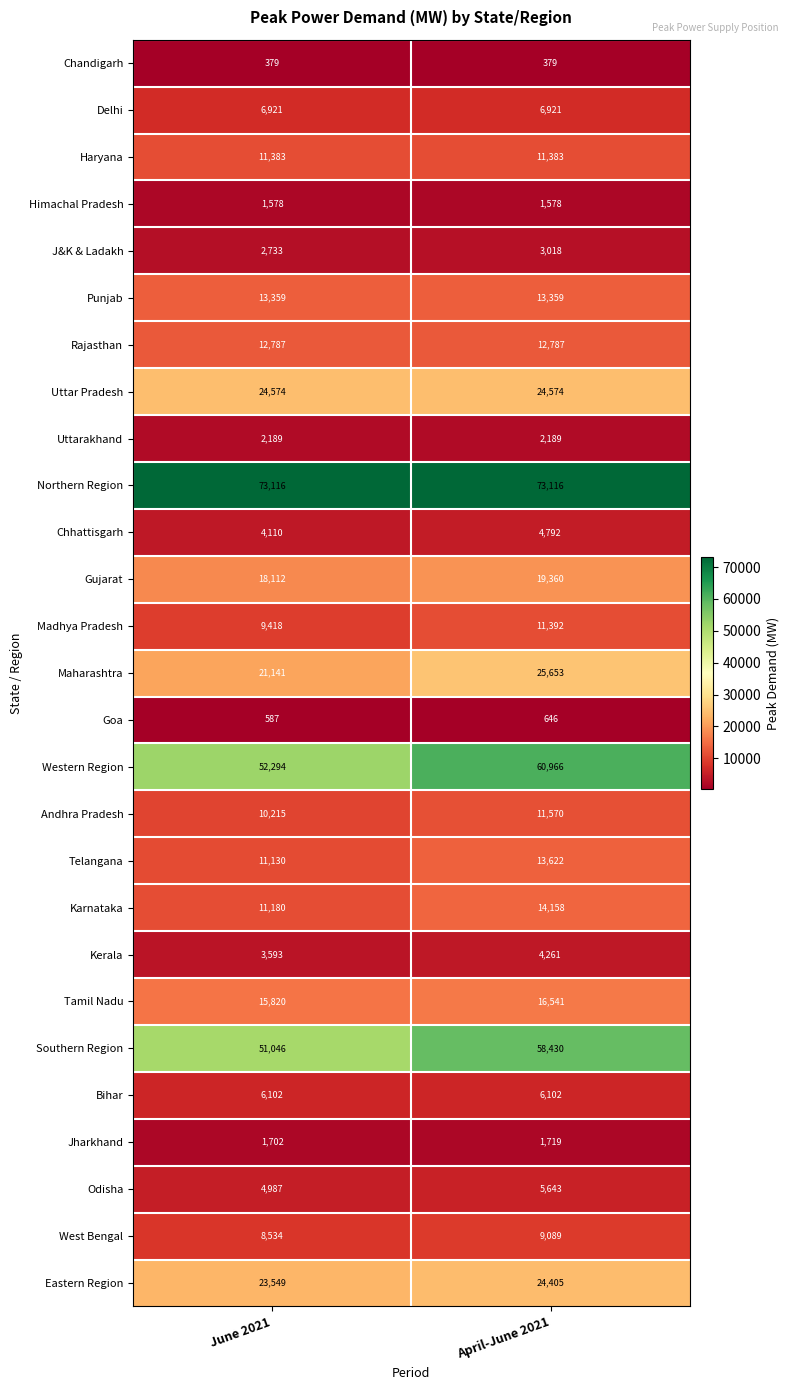

Rank the categories by Kerala value from highest to lowest.

April-June 2021, June 2021